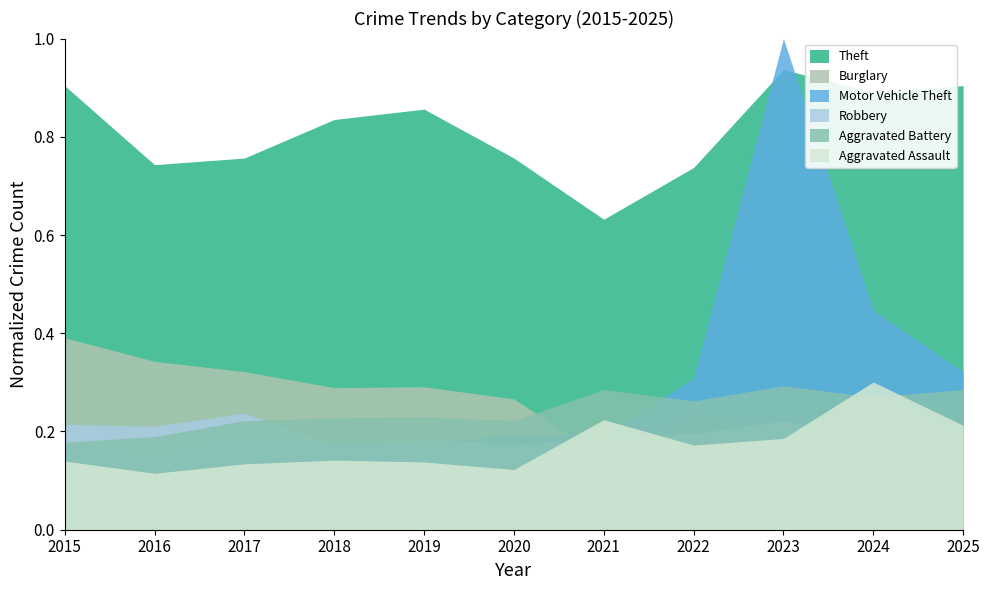

Reading left to right, extract all data points from this chart.

Theft: 0.9	0.7	0.8	0.8	0.9	0.8	0.6	0.7	0.9	0.9	0.9
Burglary: 0.4	0.3	0.3	0.3	0.3	0.3	0.1	0.2	0.2	0.3	0.2
Motor Vehicle Theft: 0.2	0.2	0.2	0.2	0.2	0.2	0.2	0.3	1.0	0.4	0.3
Robbery: 0.2	0.2	0.2	0.2	0.2	0.2	0.2	0.2	0.2	0.2	0.1
Aggravated Battery: 0.2	0.2	0.2	0.2	0.2	0.2	0.3	0.3	0.3	0.3	0.3
Aggravated Assault: 0.1	0.1	0.1	0.1	0.1	0.1	0.2	0.2	0.2	0.3	0.2